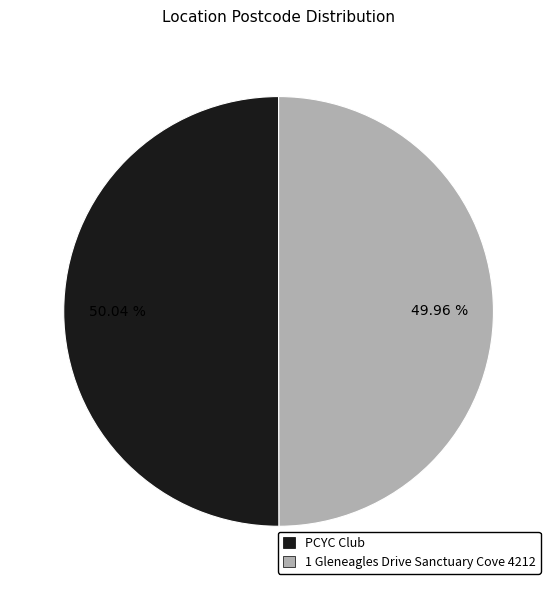

What is the ratio of the value at PCYC Club to the value at 1 Gleneagles Drive Sanctuary Cove 4212?

1.0